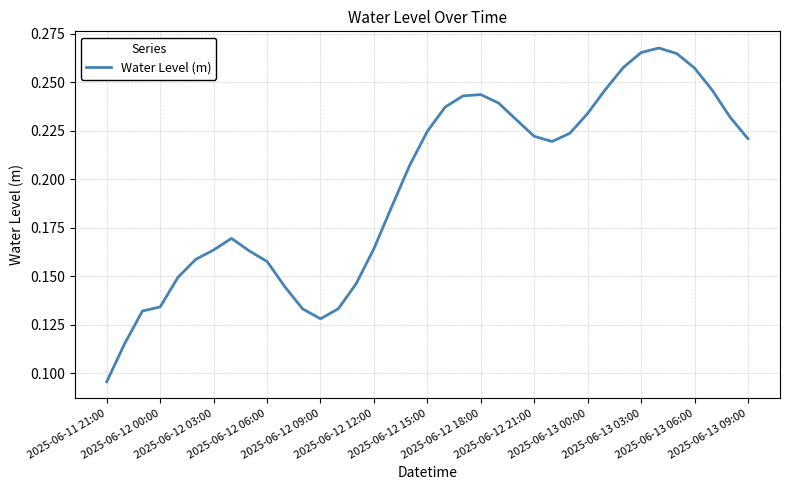

What is the difference between the maximum and second lowest values?

0.2